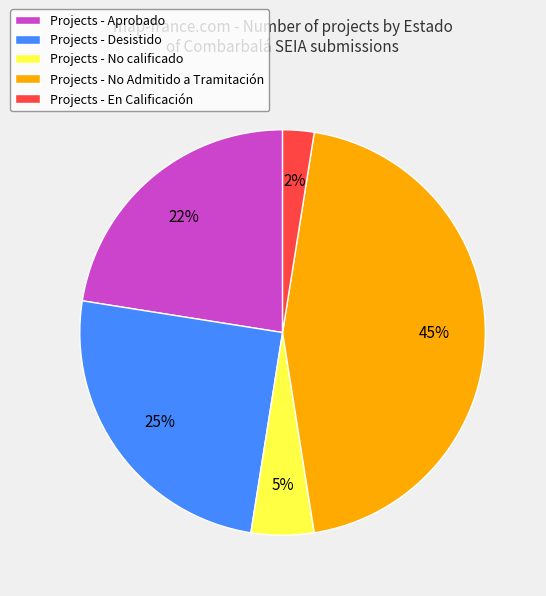

Is it true that Projects - En Calificación is 2% of the pie?

True